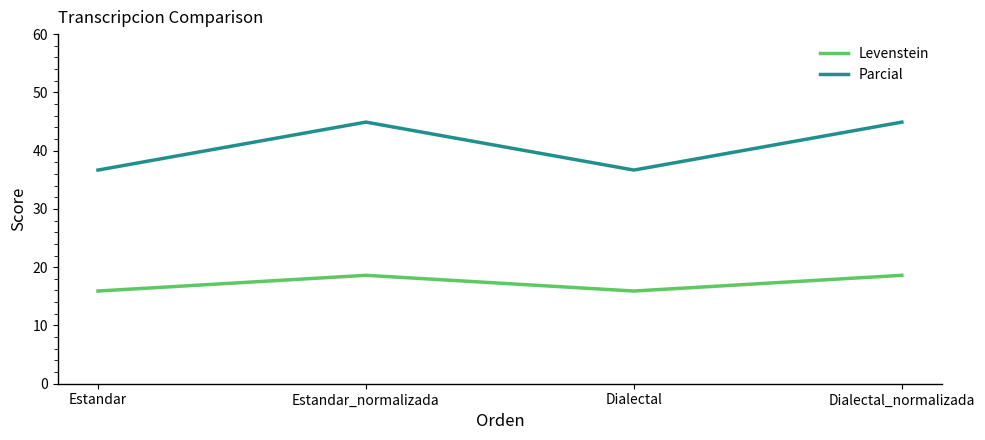

What are all the series names shown in the legend?

Levenstein, Parcial